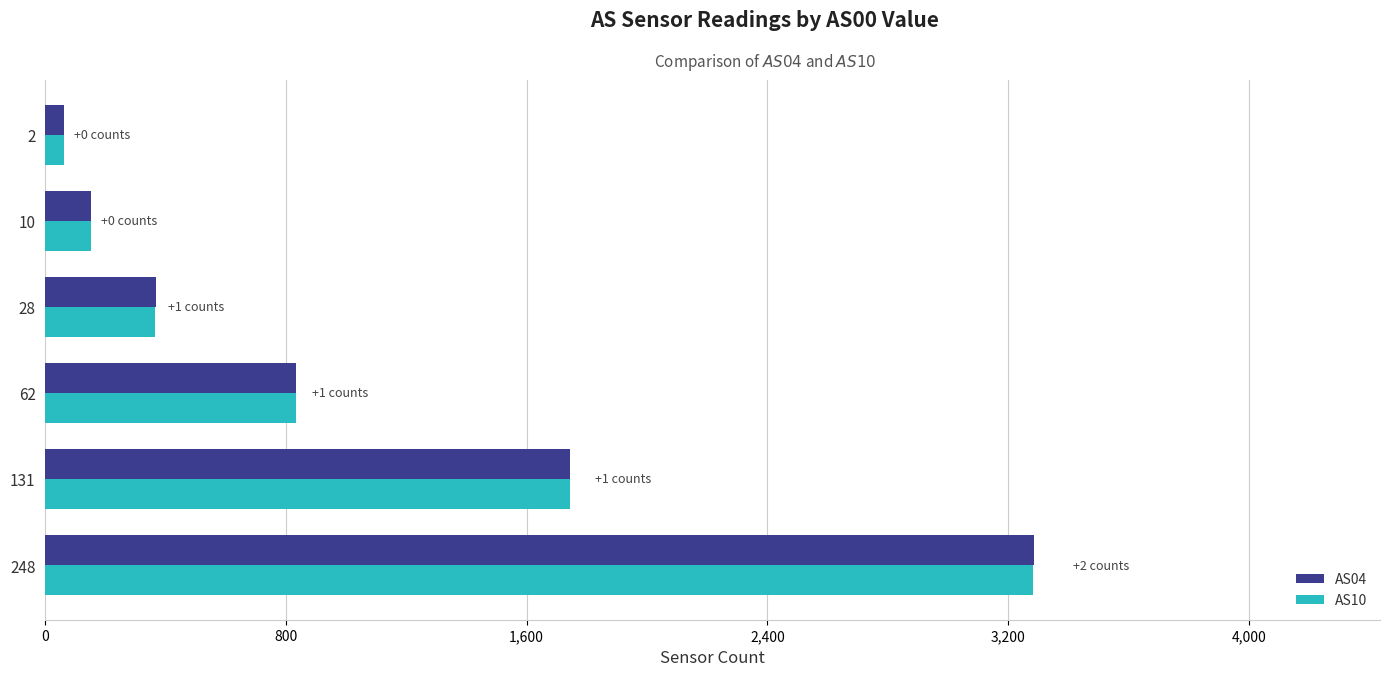

What is the difference between the maximum and minimum values in the AS04 series?

3223